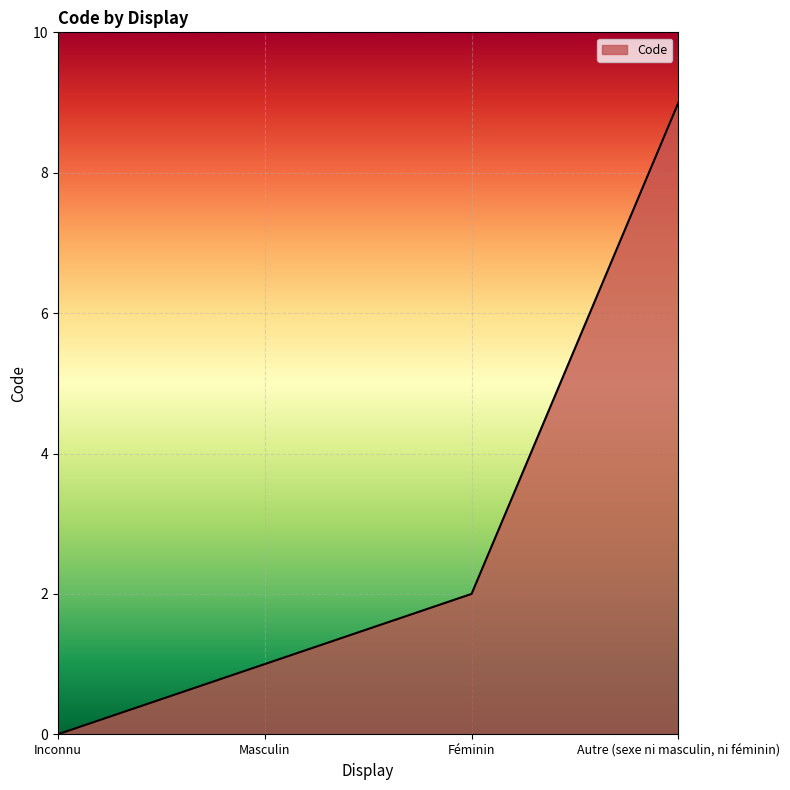

What is the change in value from Inconnu to Masculin?

+1